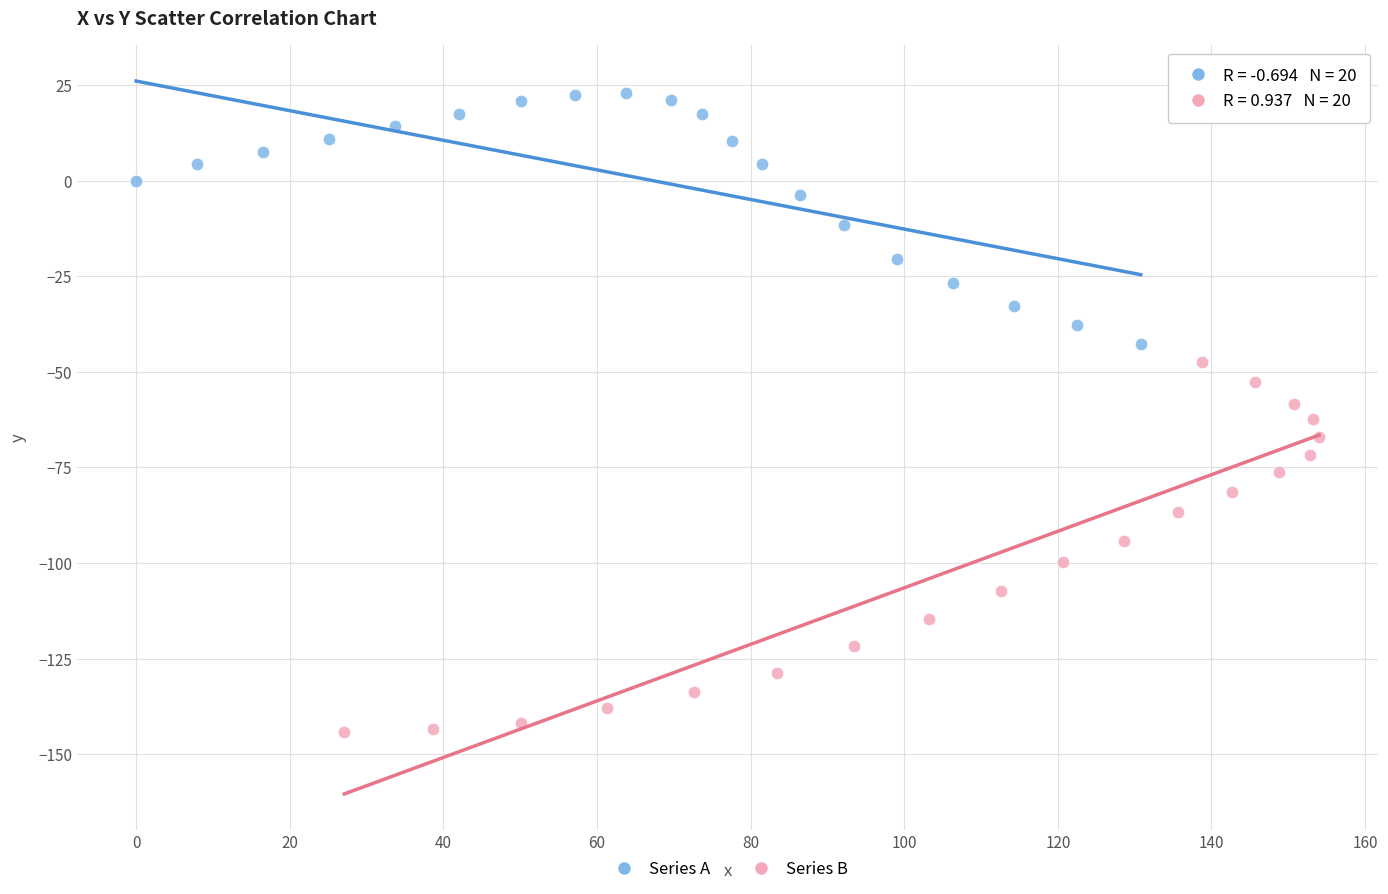

Which series reaches the maximum Y coordinate?

Series A